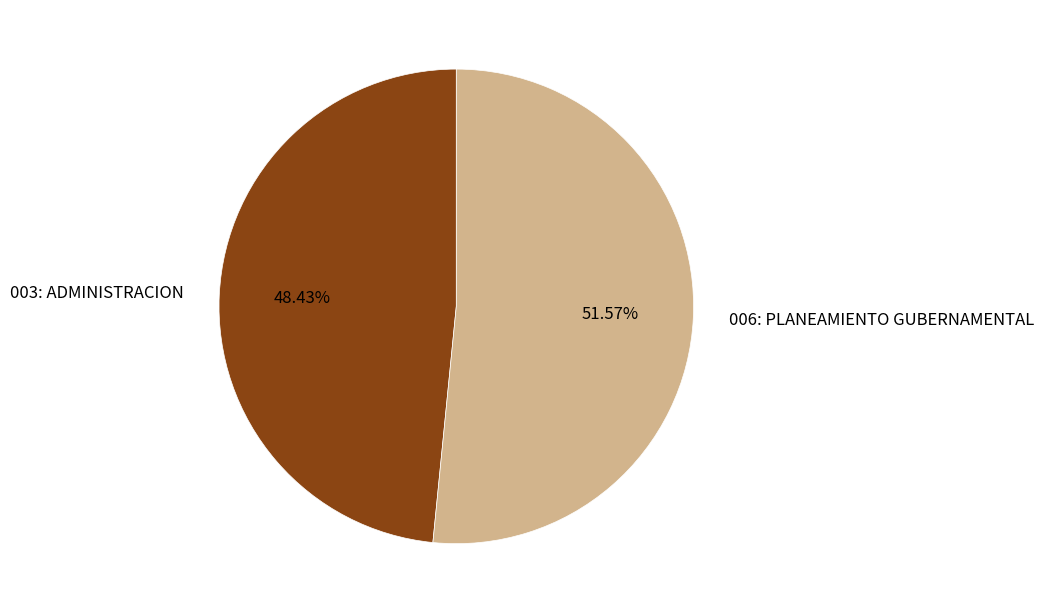

True or false: 006: PLANEAMIENTO GUBERNAMENTAL accounts for 44% of the total.

False